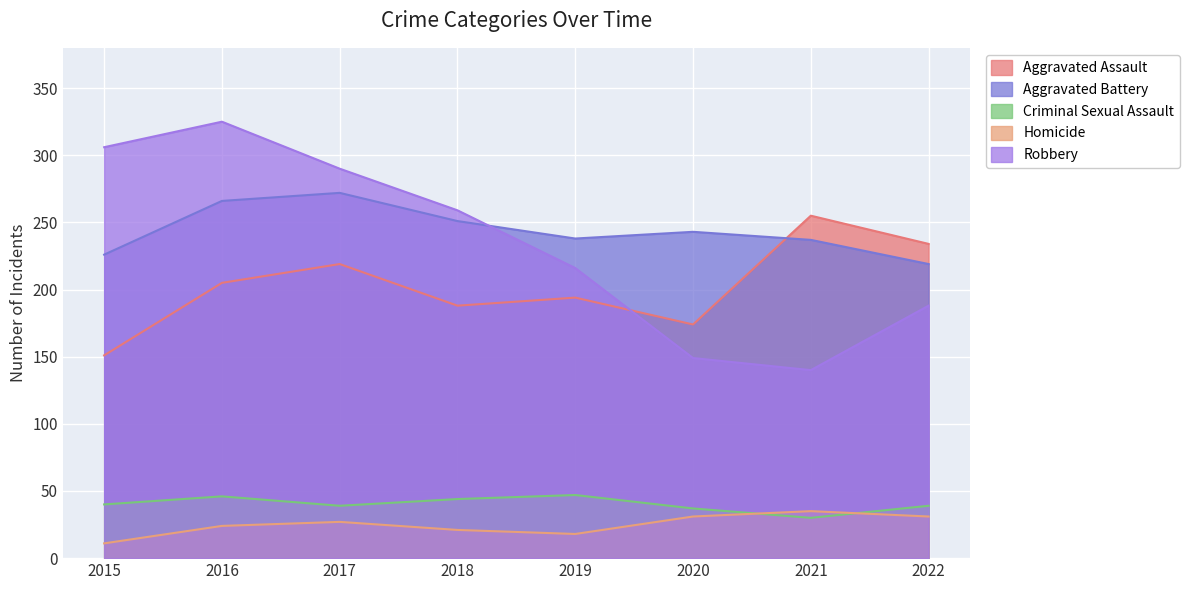

What is the value of the Criminal Sexual Assault point at the 2nd from the left?

46